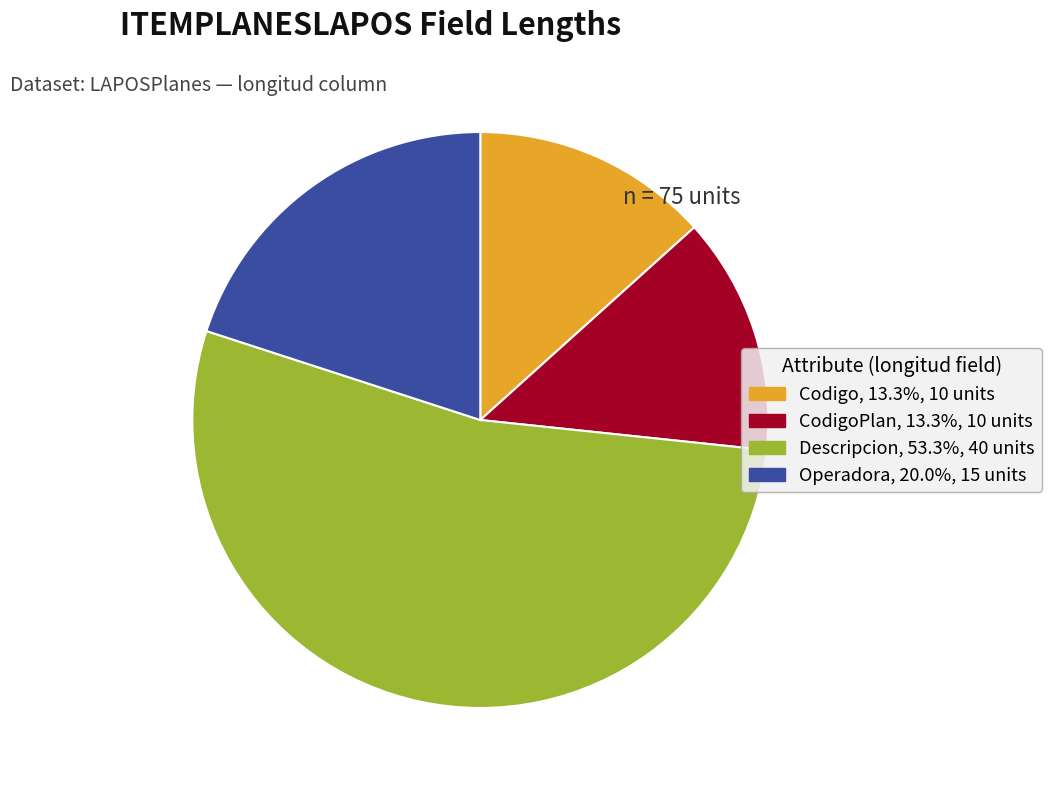

Is there any slice that represents more than half of the pie?

Yes